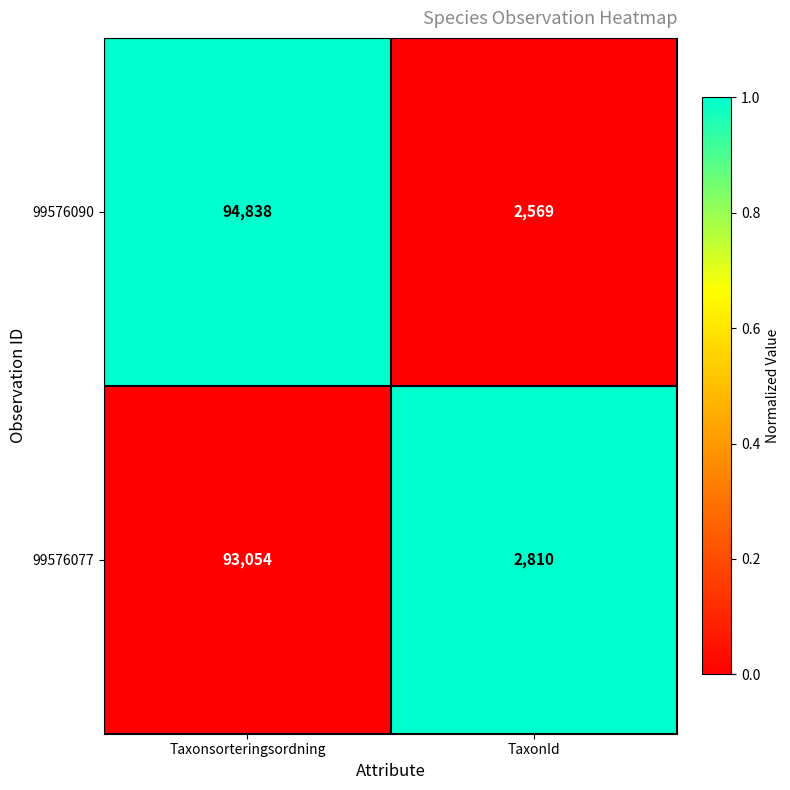

Reading right to left, transcribe all the data shown in this chart.

99576090: TaxonId=2569	Taxonsorteringsordning=94838
99576077: TaxonId=2810	Taxonsorteringsordning=93054